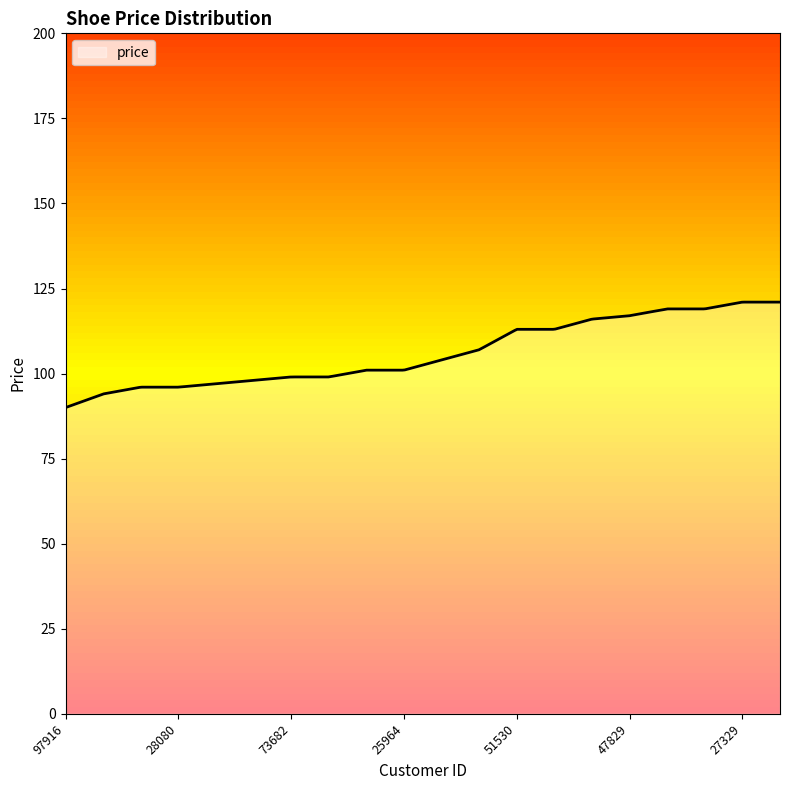

What is the maximum value shown in the chart?

121.0